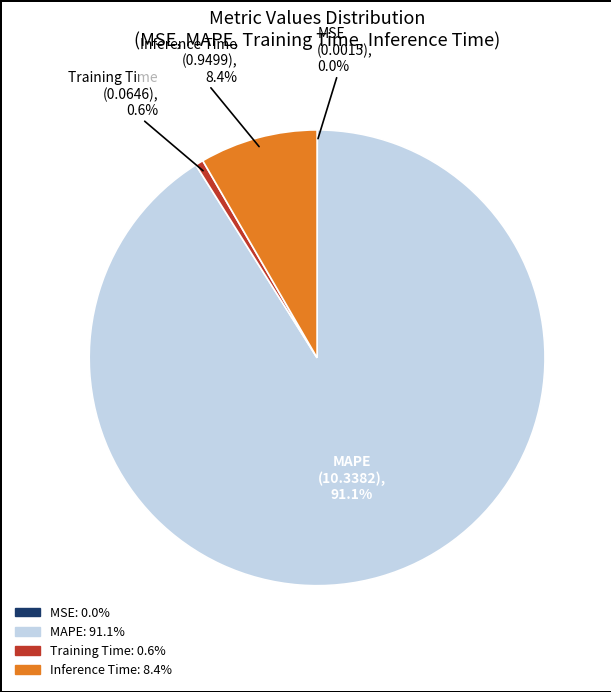

Do MAPE and Training Time together represent more than half of the pie?

Yes